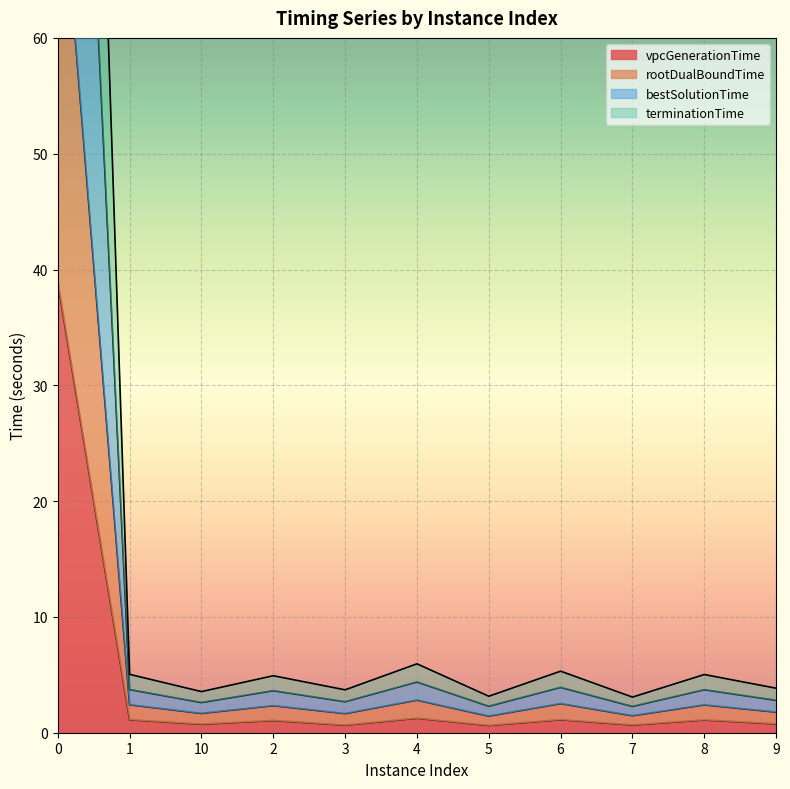

Which series changed the most between 1 and 8?

vpcGenerationTime